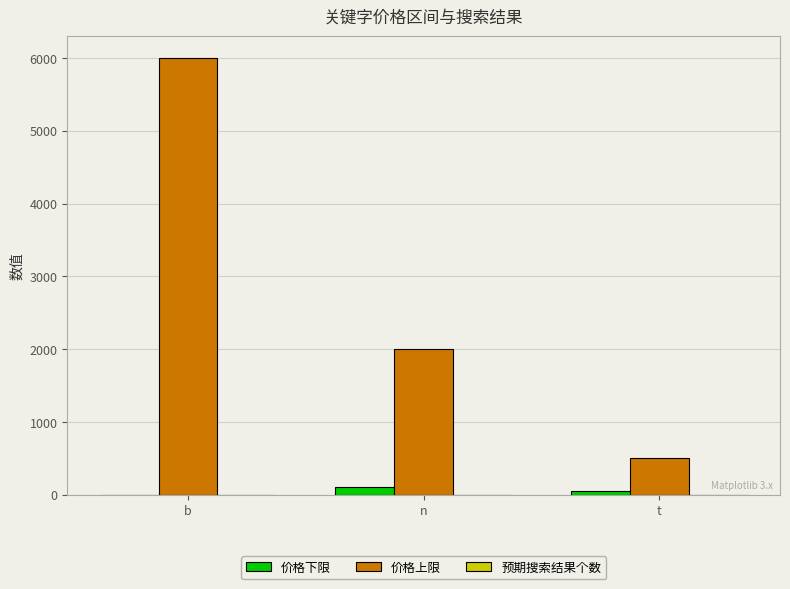

Which series changed the most between n and t?

价格上限